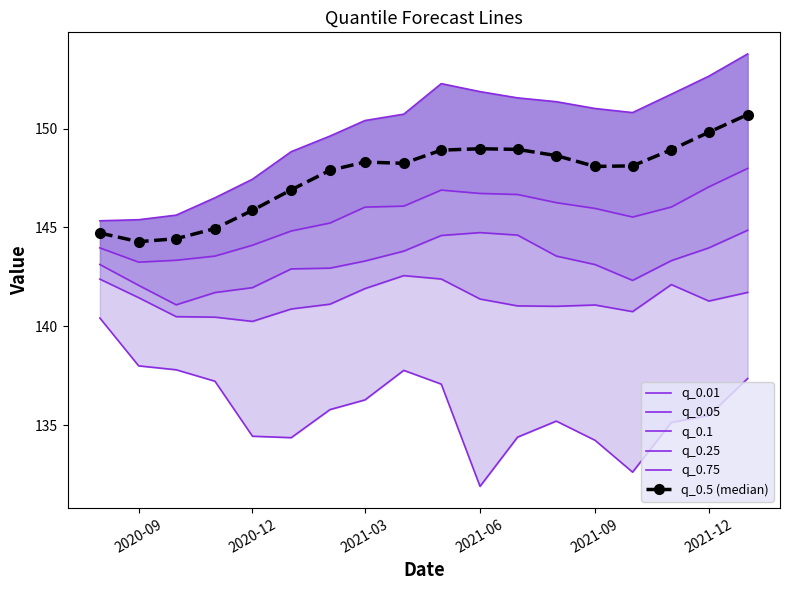

What is the maximum value shown in the chart?

153.8